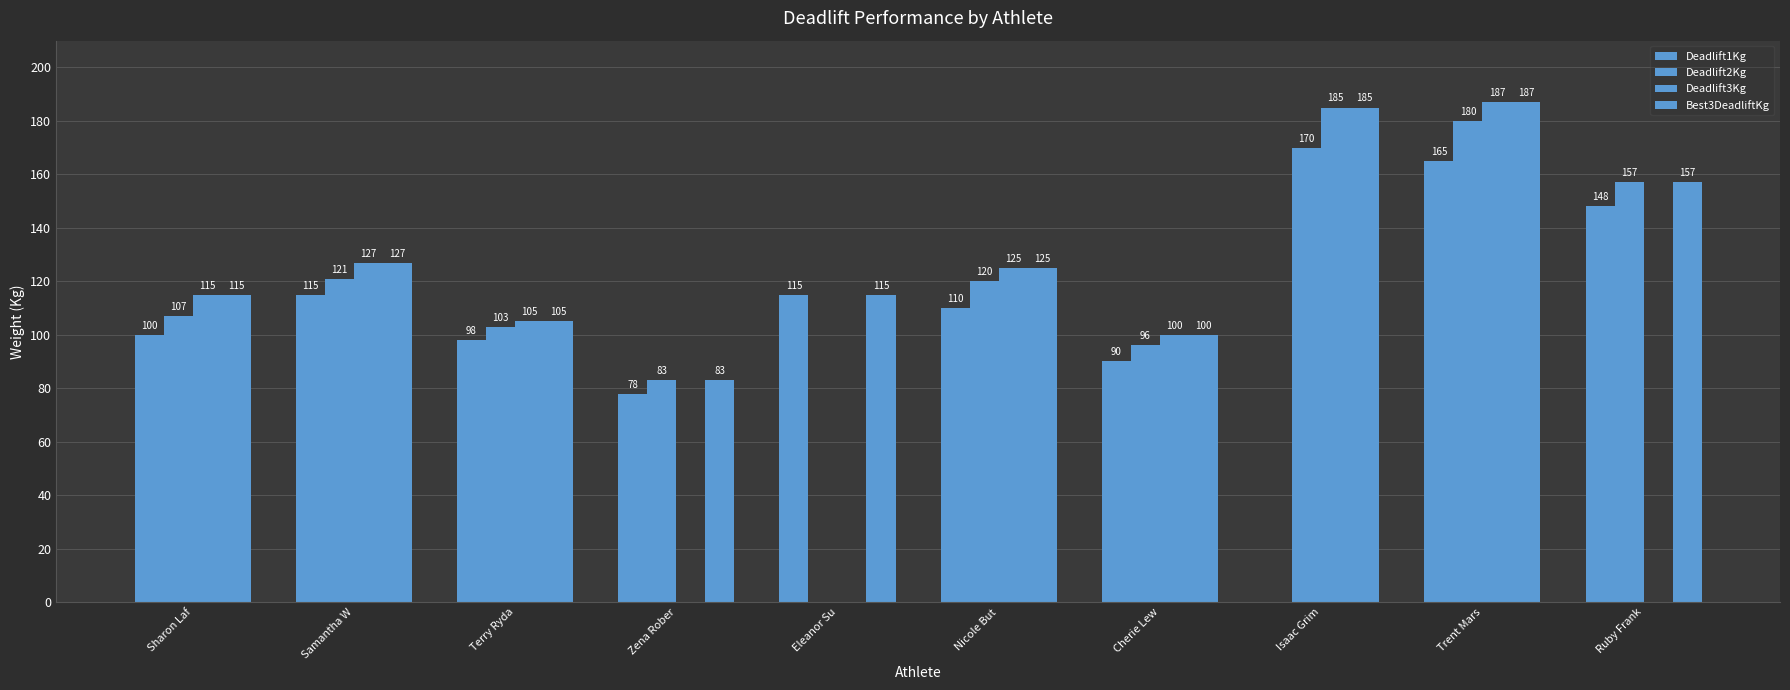

Where does the Best3DeadliftKg series first go above 125?

Samantha W